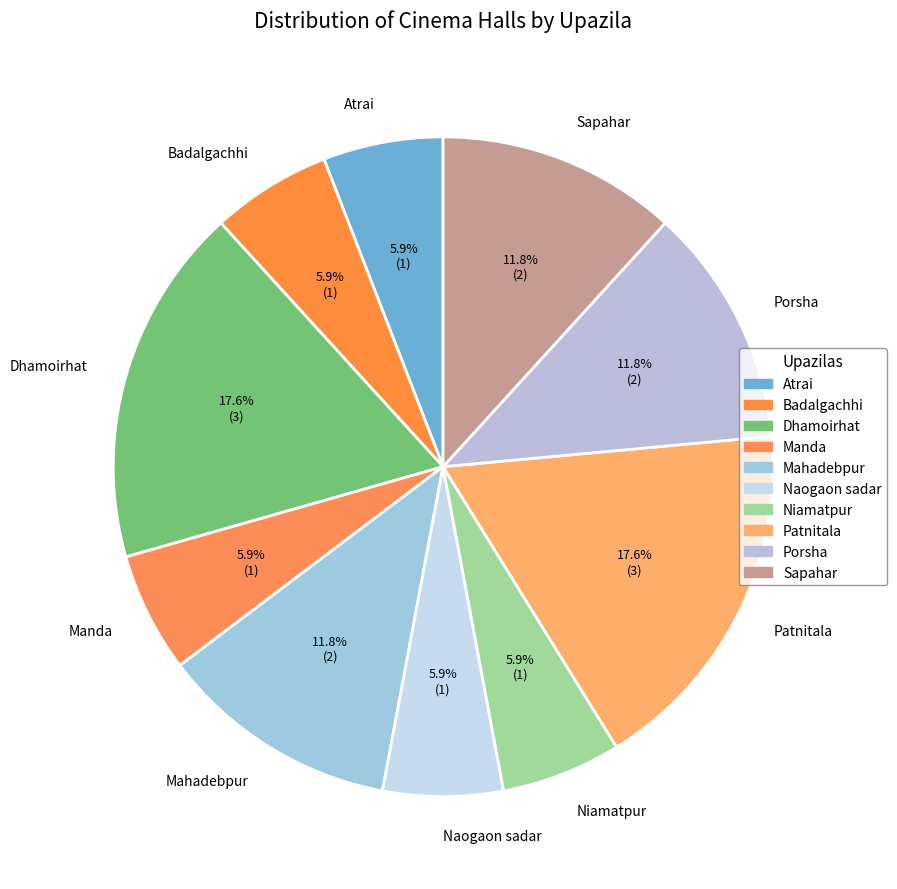

To the nearest percent, what portion does Patnitala represent?

18%